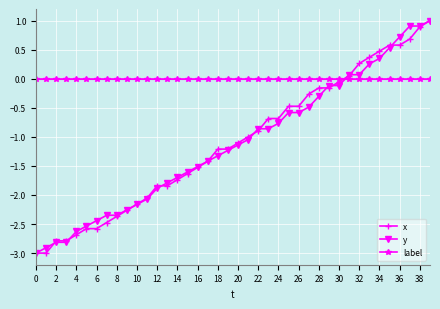

What is the greatest value displayed?

1.0